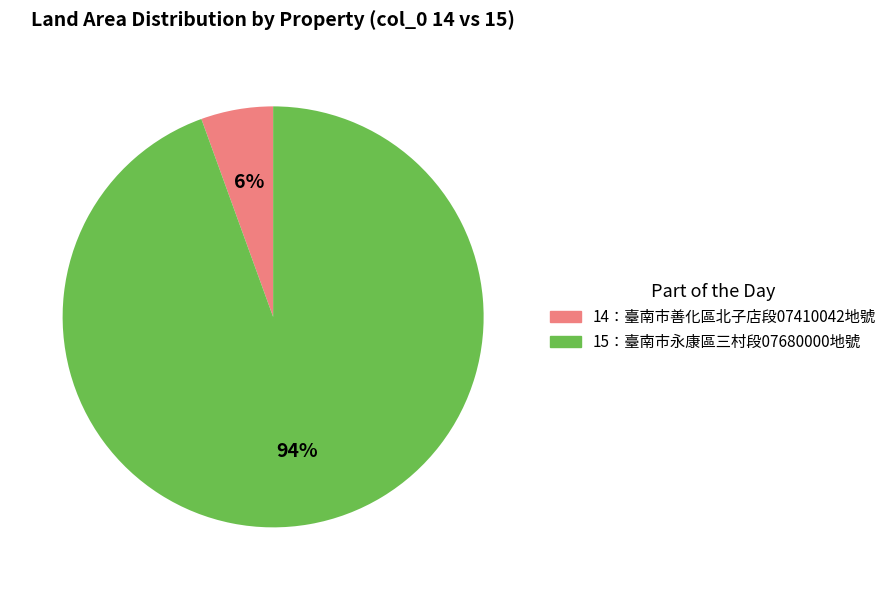

Is there any slice that represents more than half of the pie?

Yes